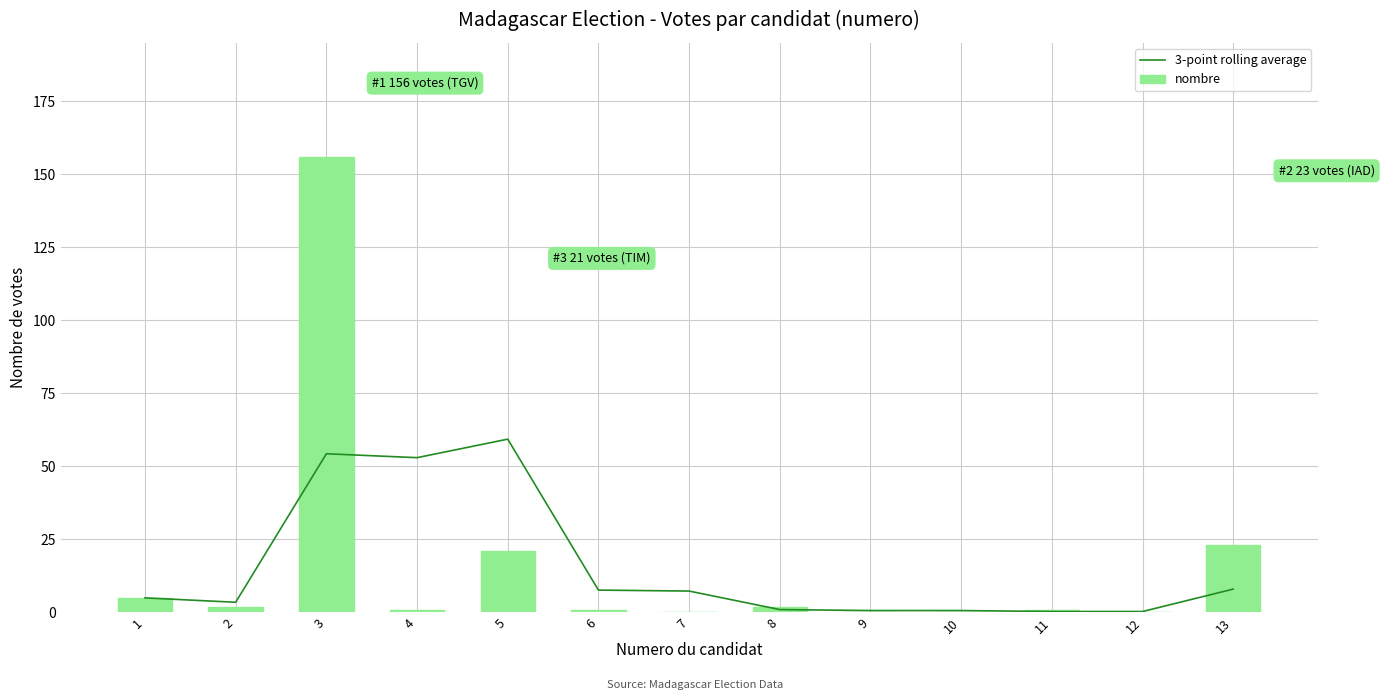

At how many categories does at least one series exceed 50?

3